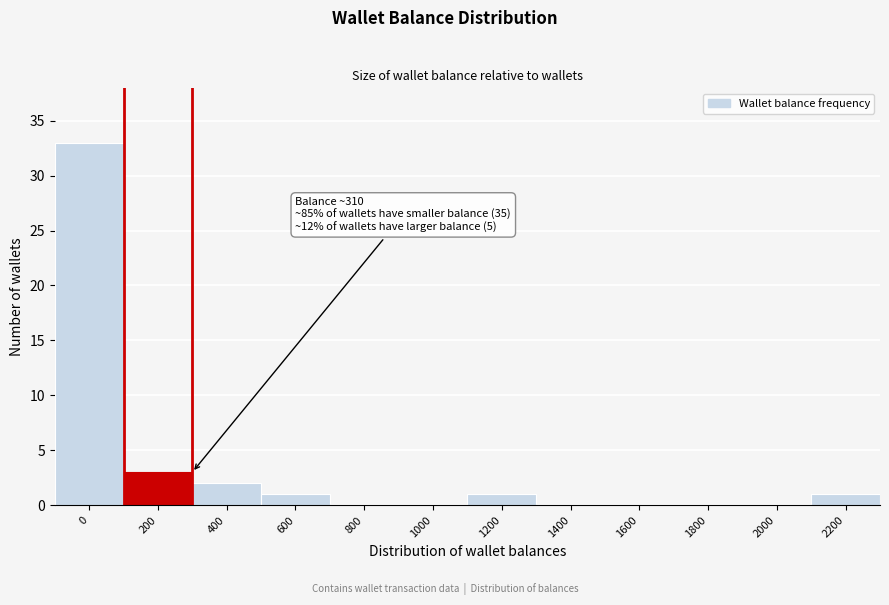

Reading left to right, list all the values displayed in this chart.

0=33	200=3	400=2	600=1	800=0	1000=0	1200=1	1400=0	1600=0	1800=0	2000=0	2200=1